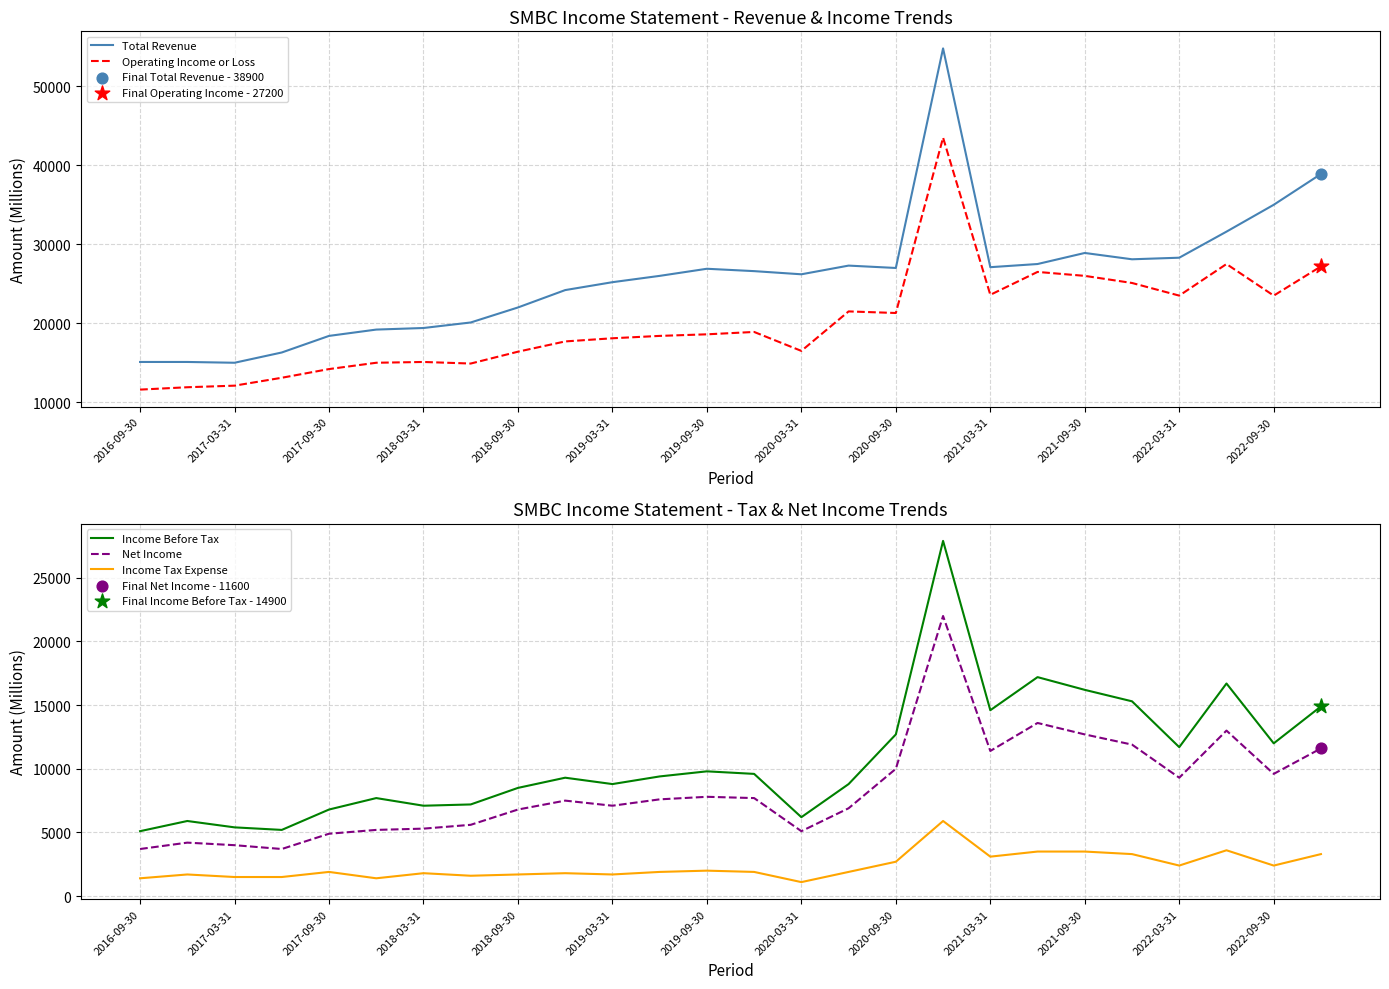

Which series has the largest total across all categories?

Total Revenue